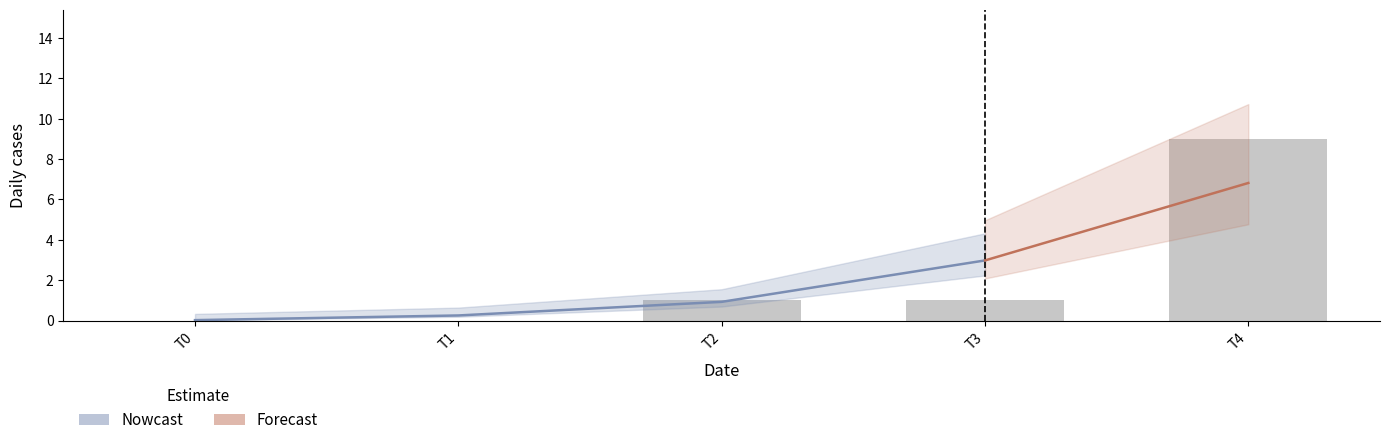

How many data points does each series have?

5